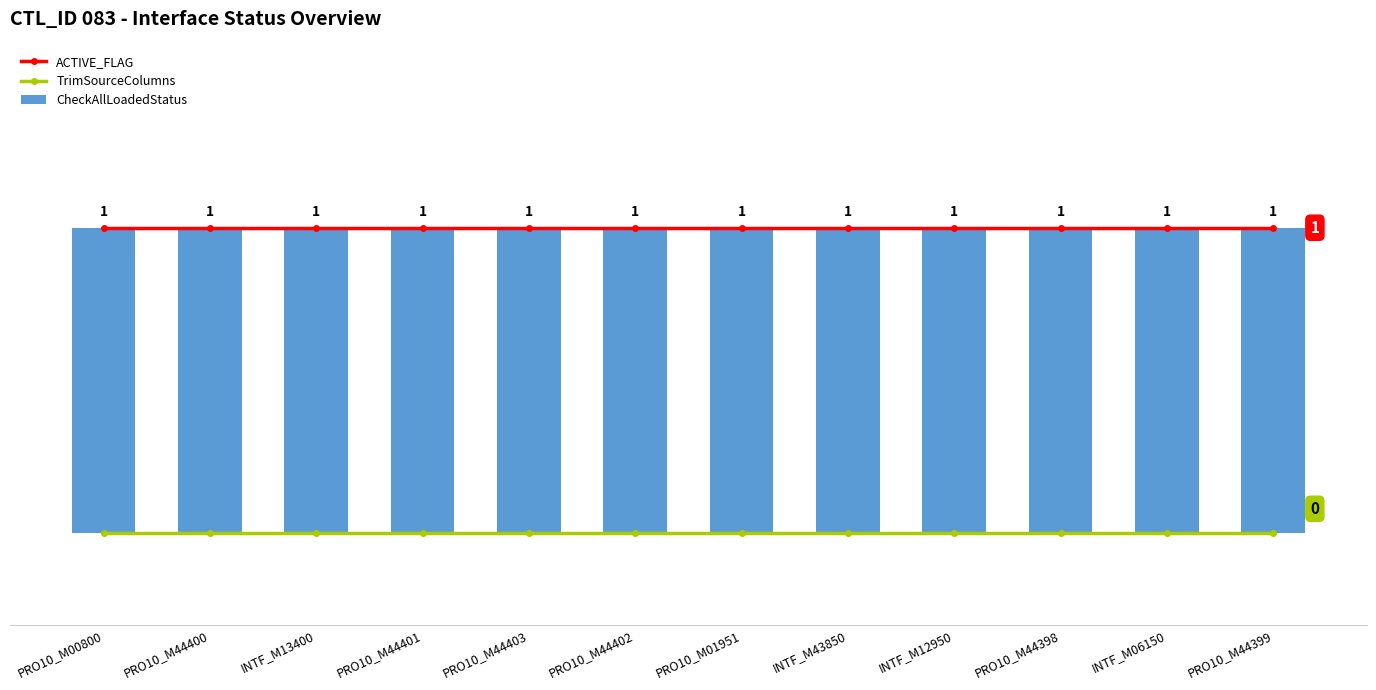

What is the sum of the CheckAllLoadedStatus values at PRO10_M00800 and PRO10_M01951?

2